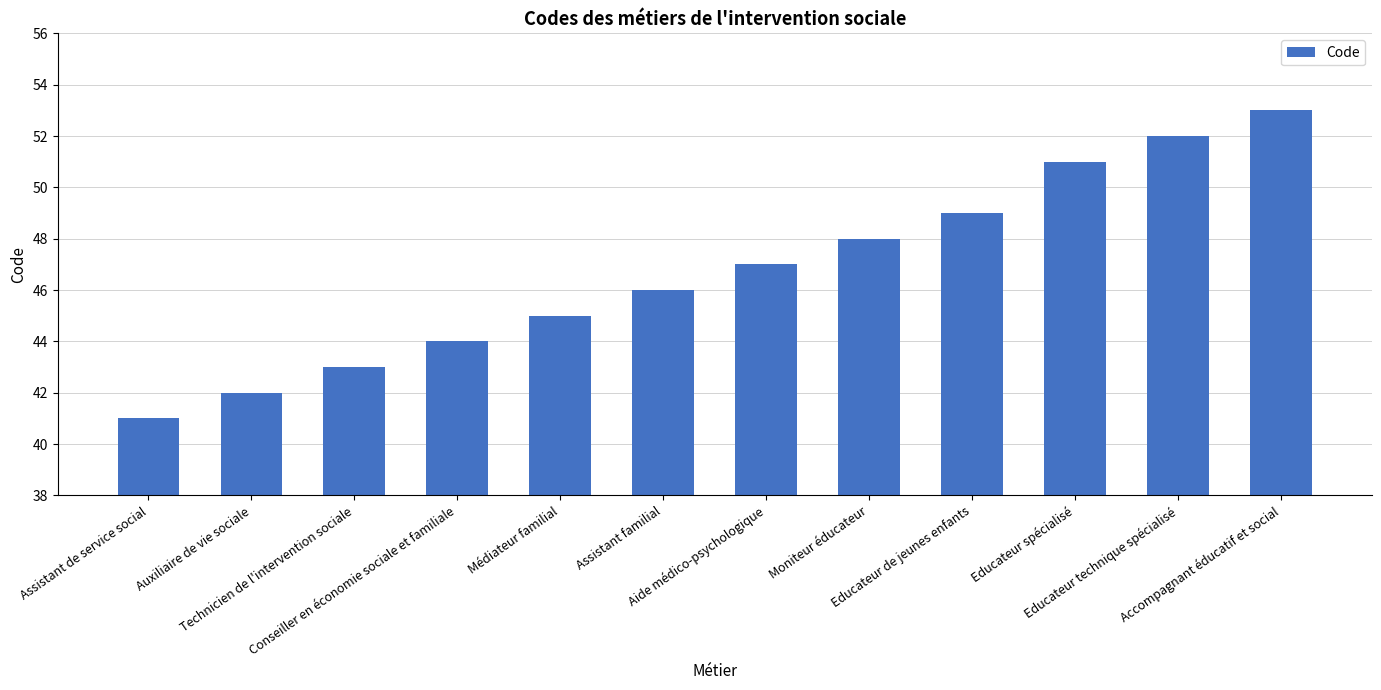

What is the sum of the values at Assistant de service social and Educateur spécialisé?

92